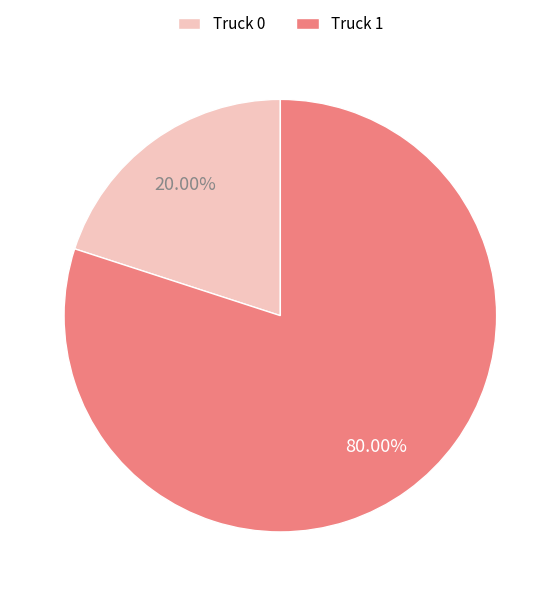

How many segments does this pie chart have?

2